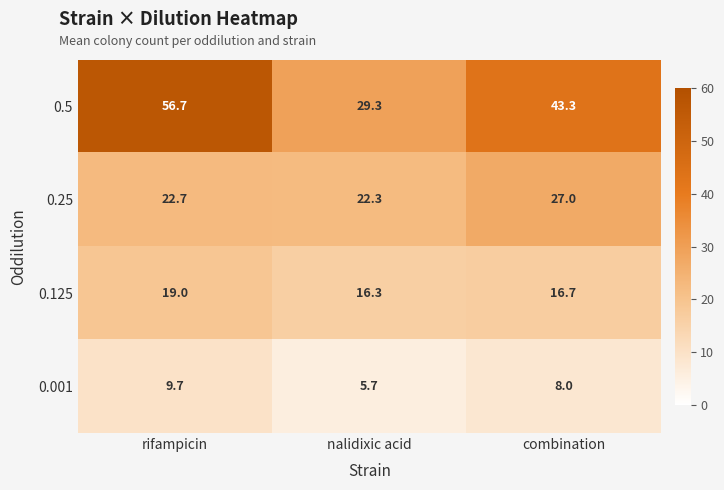

The value of 0.5 at rifampicin is 16.7. True or false?

False